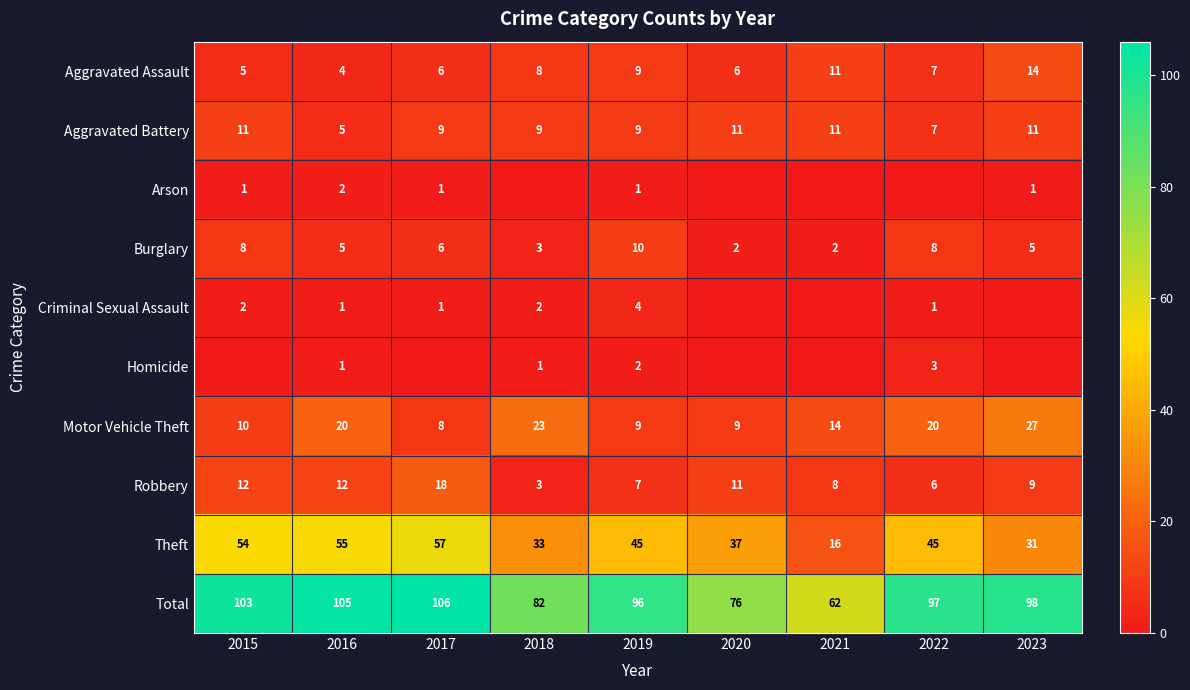

The Burglary series shows 10 at 2019. True or false?

True